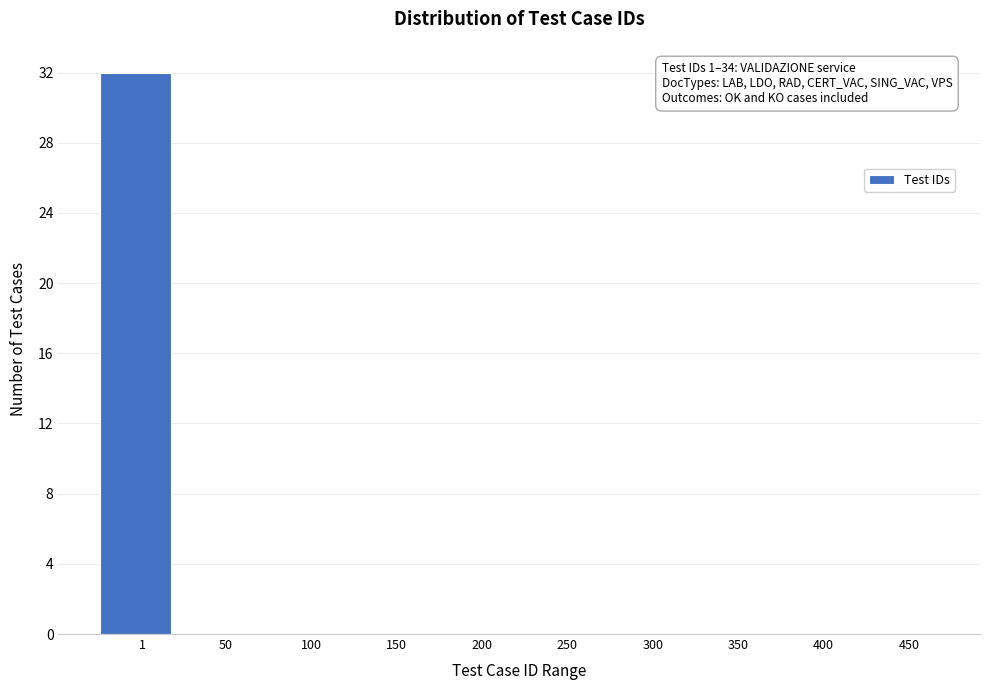

Reading left to right, extract all data points from this chart.

1=32	50=0	100=0	150=0	200=0	250=0	300=0	350=0	400=0	450=0